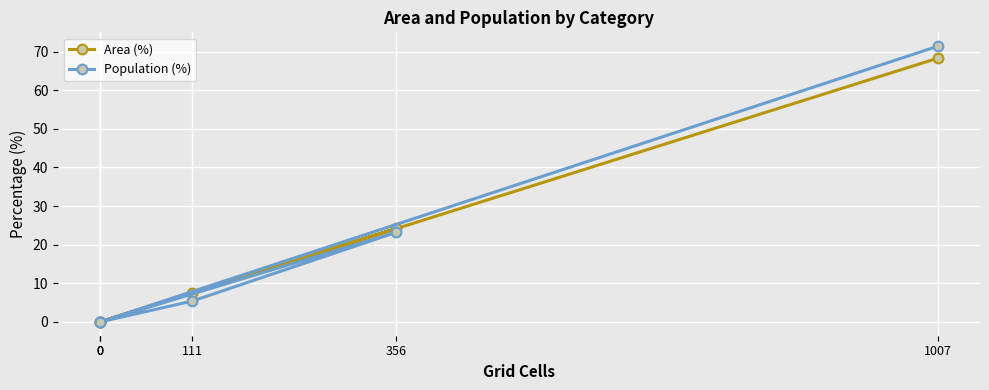

How many categories are shown in the chart?

6